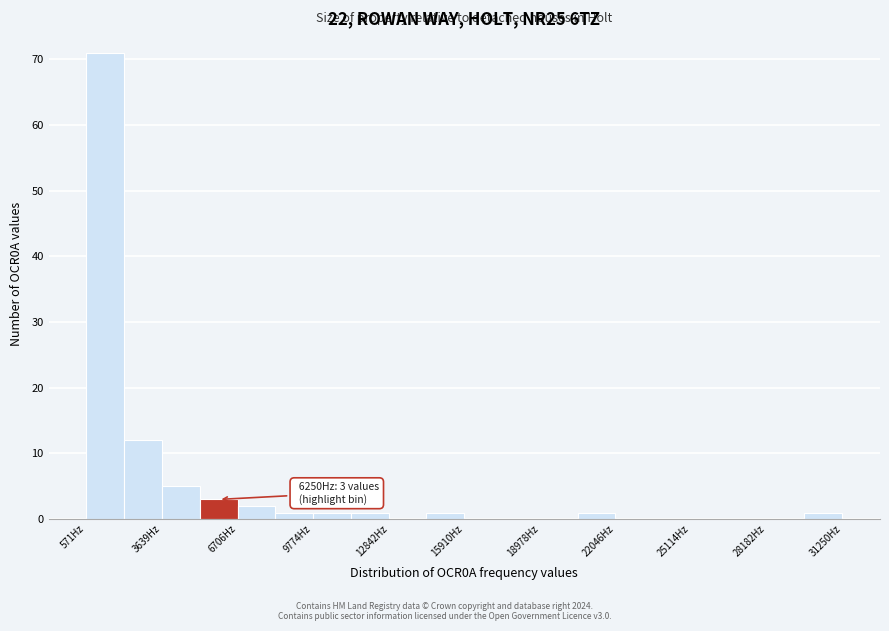

Read against the x-axis, roughly where is the centre of the tallest bar?

1500